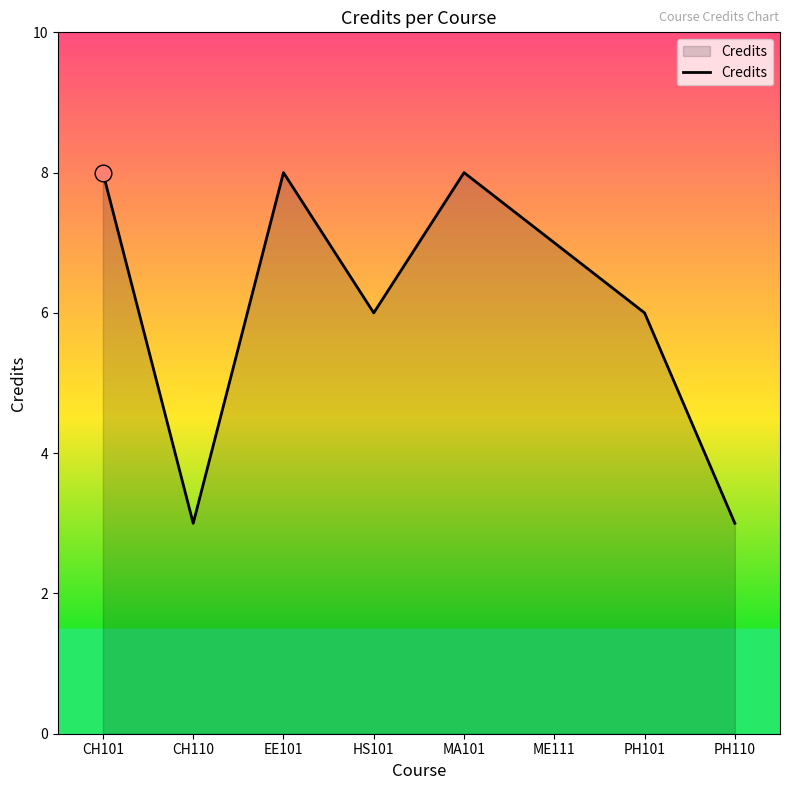

Reading right to left, list all the values displayed in this chart.

PH110=3	PH101=6	ME111=7	MA101=8	HS101=6	EE101=8	CH110=3	CH101=8